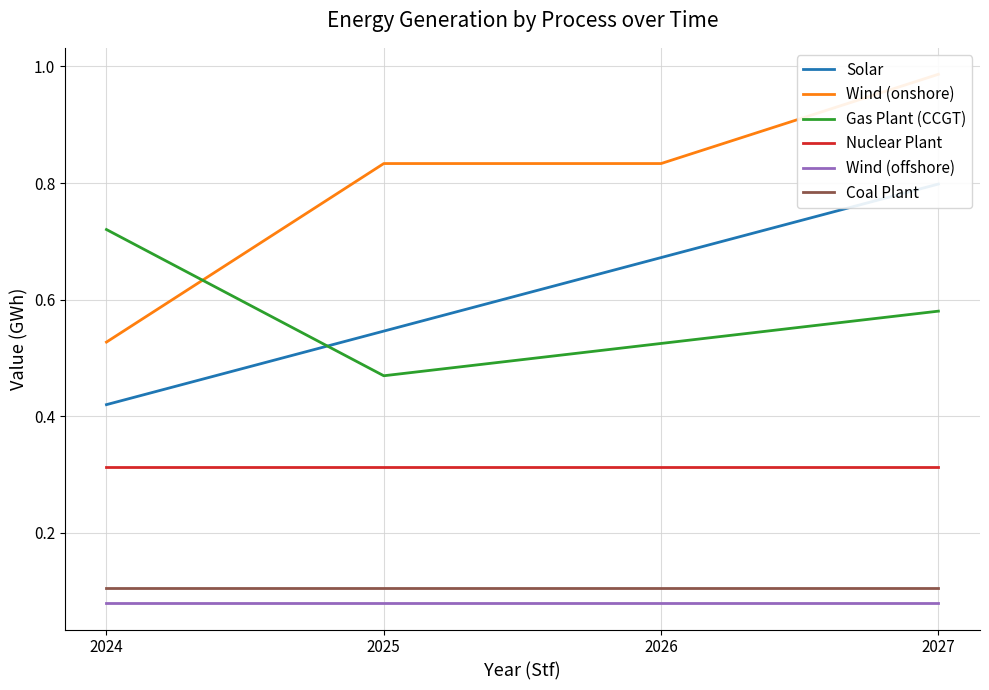

Reading right to left, extract all data points from this chart.

Solar: 0.8	0.7	0.5	0.4
Wind (onshore): 1.0	0.8	0.8	0.5
Gas Plant (CCGT): 0.6	0.5	0.5	0.7
Nuclear Plant: 0.3	0.3	0.3	0.3
Wind (offshore): 0.1	0.1	0.1	0.1
Coal Plant: 0.1	0.1	0.1	0.1